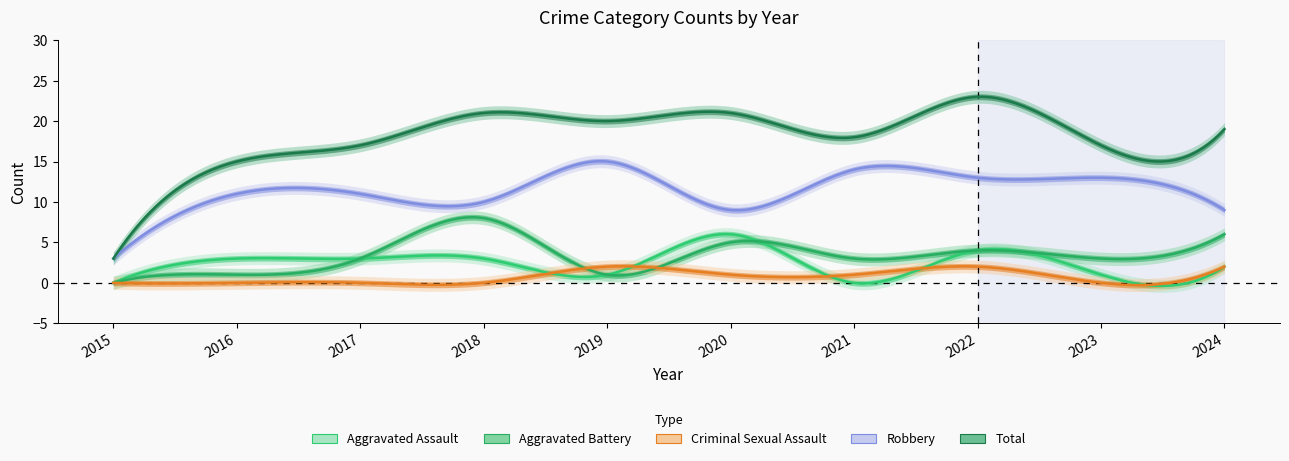

Rank the series at 2018 from lowest to highest value.

Criminal Sexual Assault, Aggravated Assault, Aggravated Battery, Robbery, Total